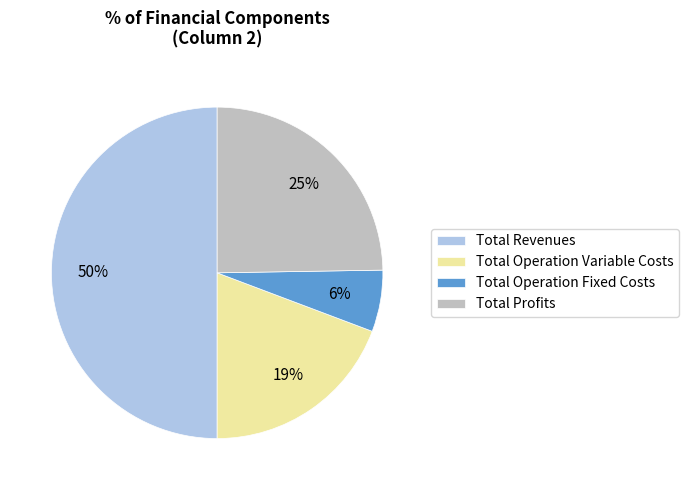

Does Total Profits account for over 50% of the chart?

No